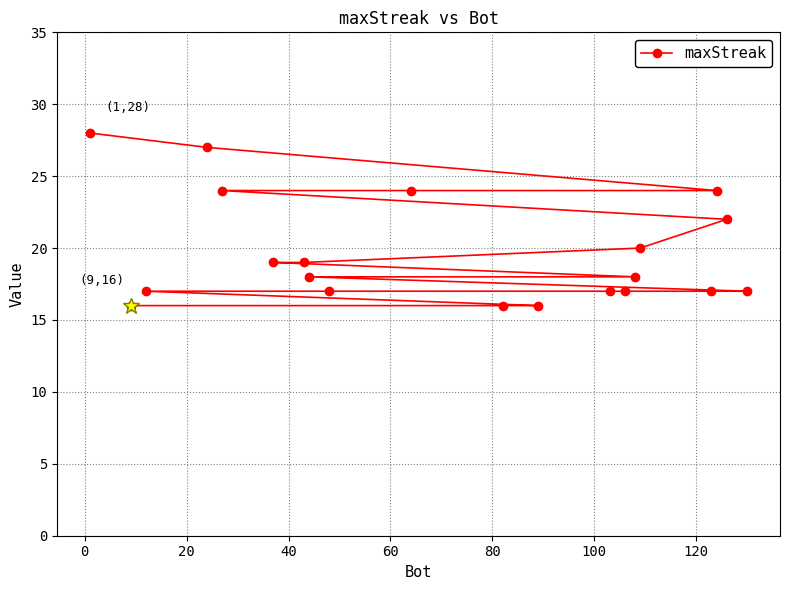

What is the value of the 6th point from the left?

19